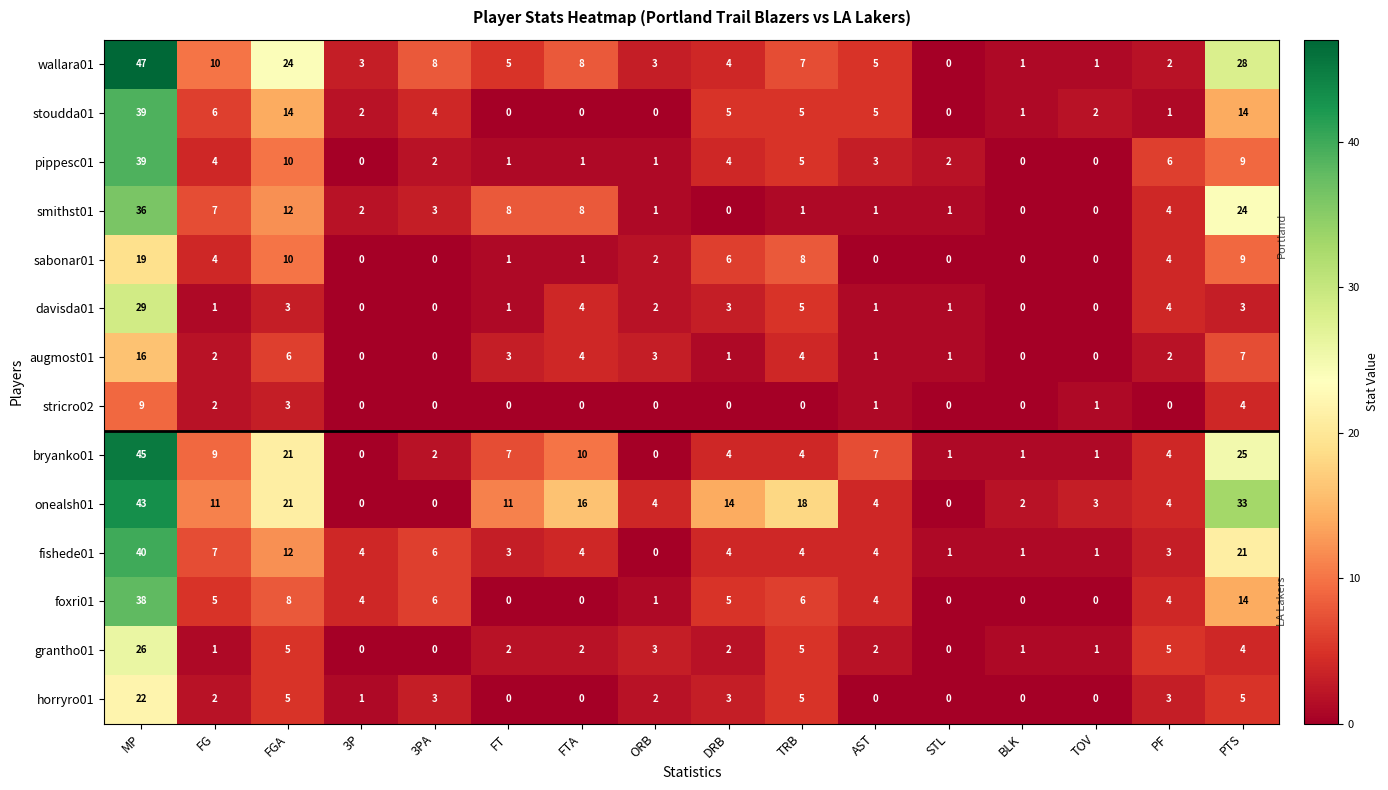

Where does the davisda01 series first go above 2?

MP